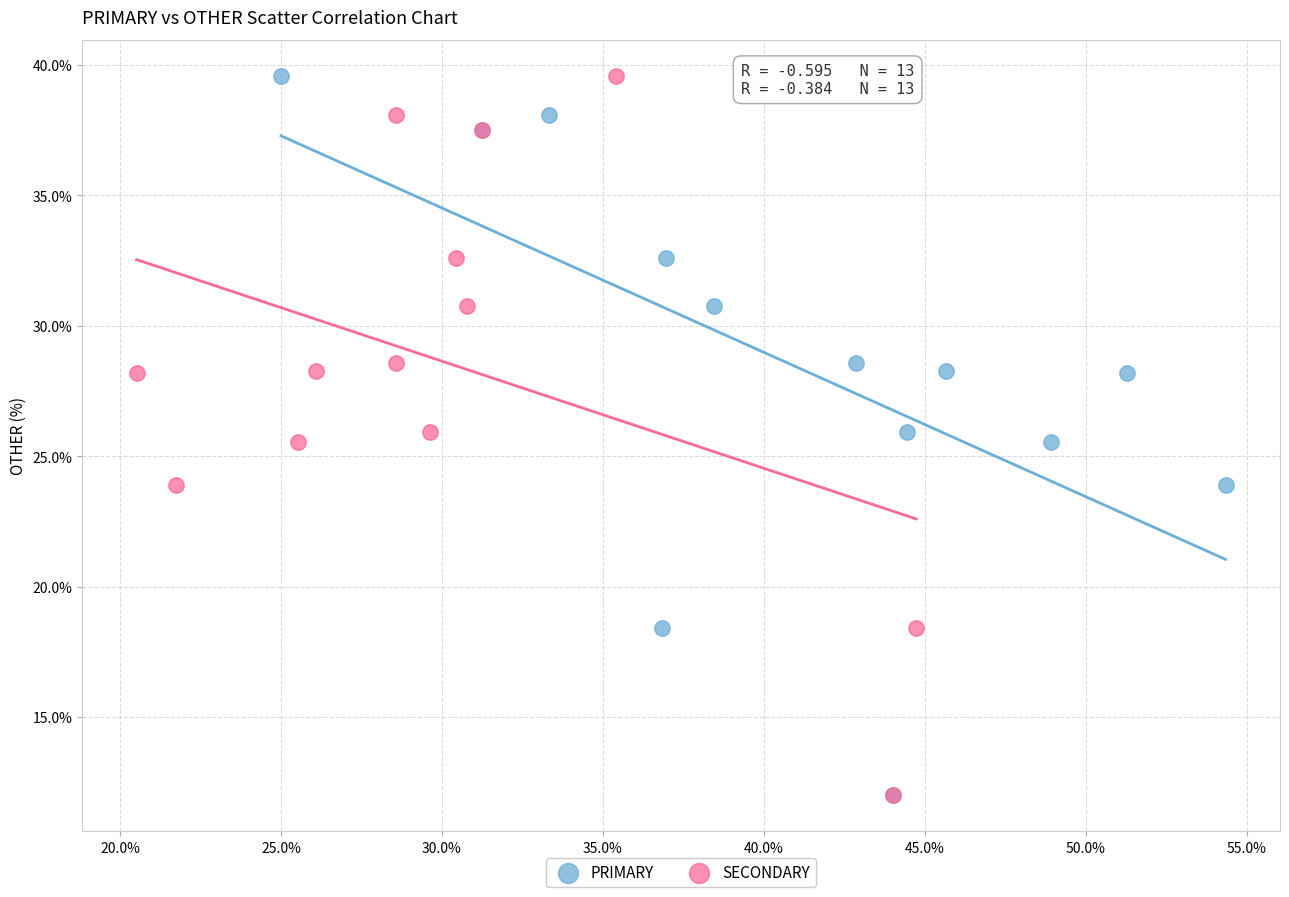

What are all the series names shown in the legend?

PRIMARY, SECONDARY